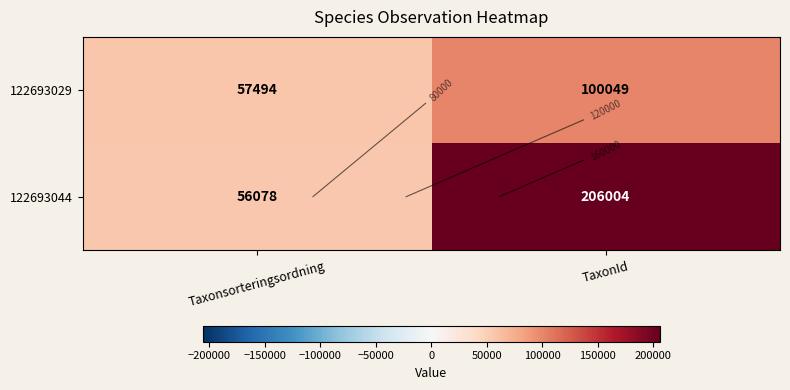

What is the difference between the maximum and minimum values in the 122693044 series?

149926